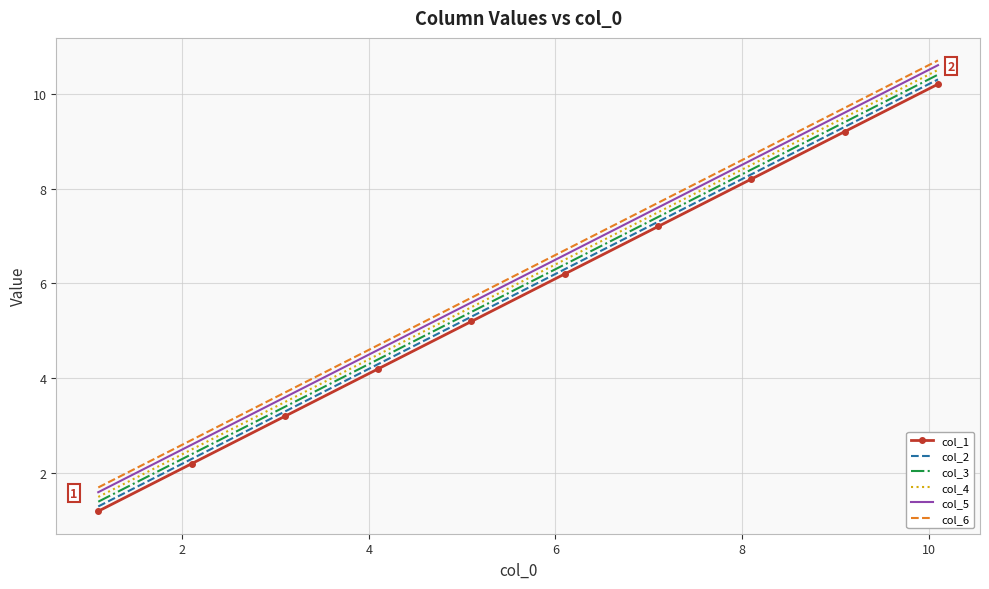

What is the highest value of the col_4 series?

10.5